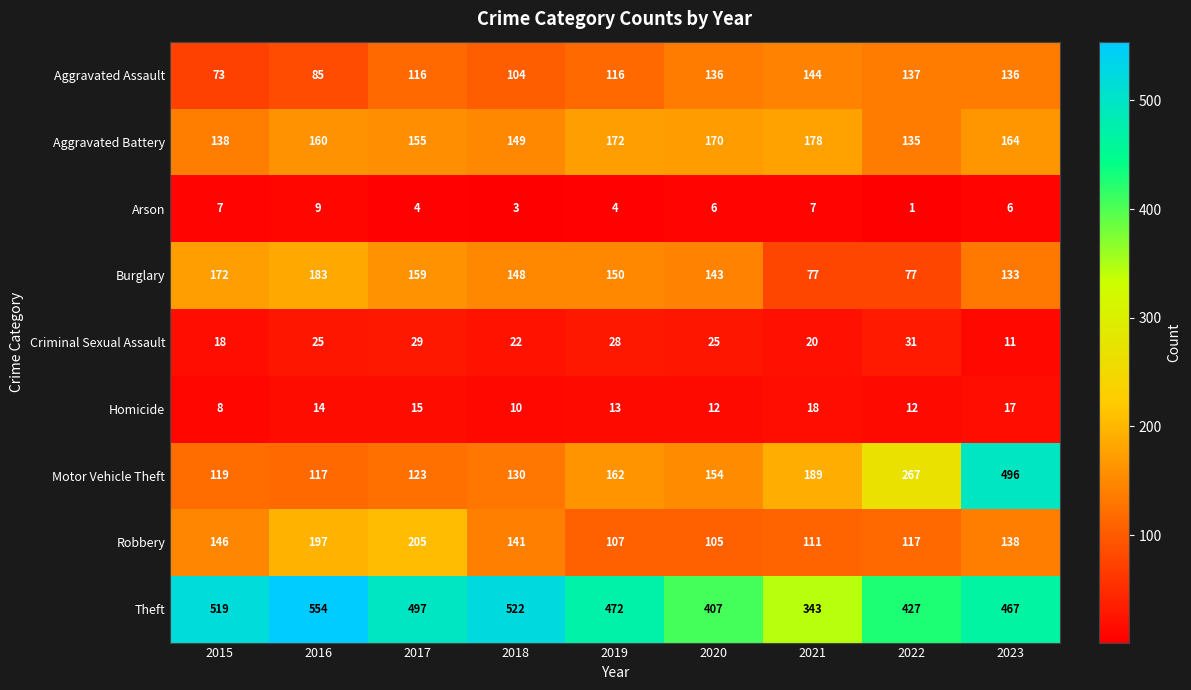

Which series has the largest total across all categories?

Theft